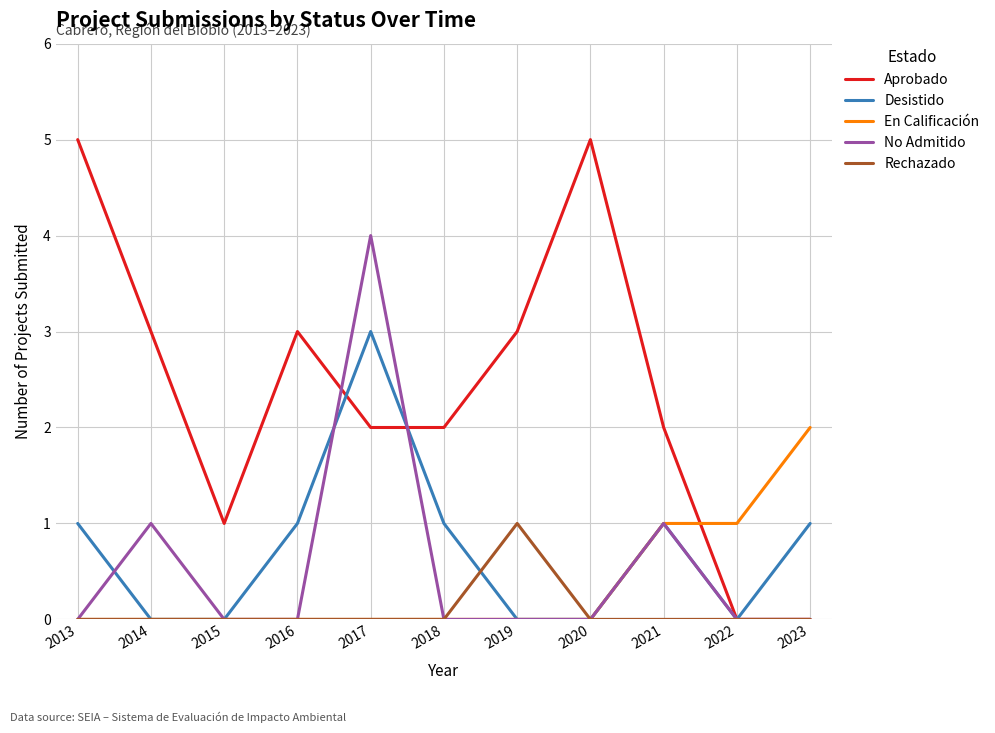

After their last crossing, which series has the higher values: Desistido or No Admitido?

Desistido